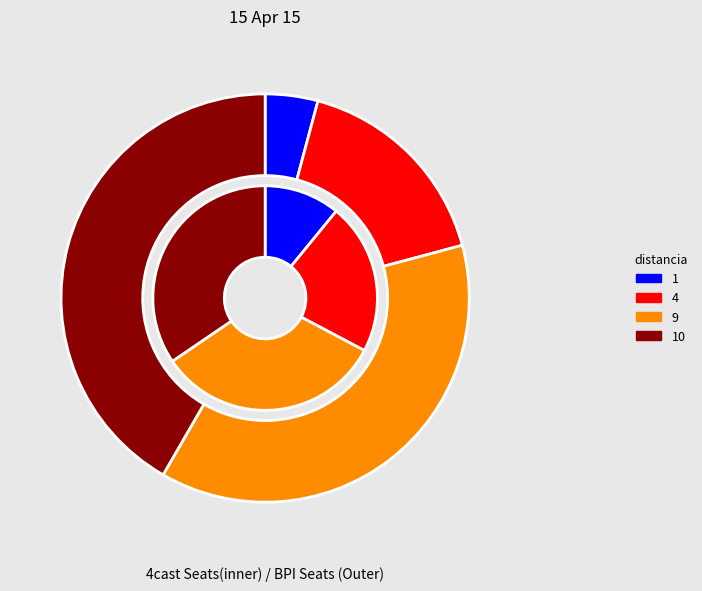

To the nearest percent, what percentage of the pie is 10?

42%